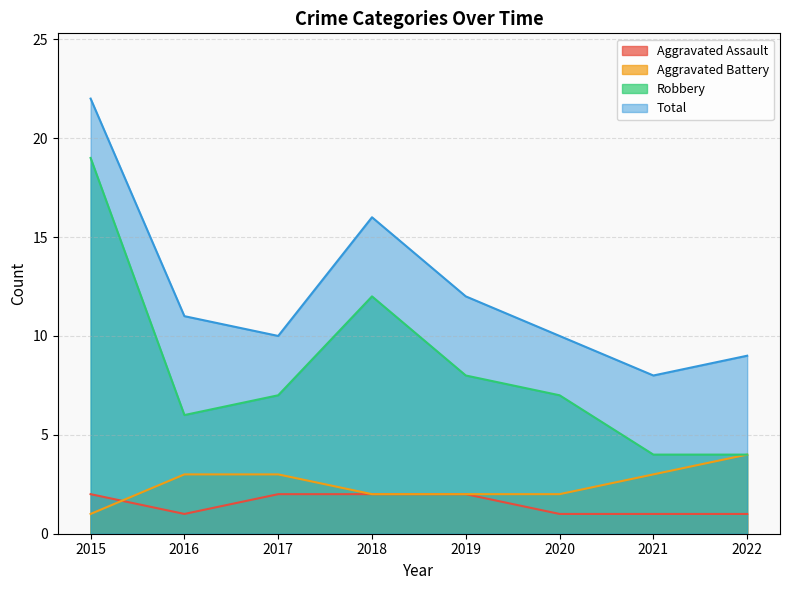

Reading left to right, list all the values displayed in this chart.

Aggravated Assault: 2	1	2	2	2	1	1	1
Aggravated Battery: 1	3	3	2	2	2	3	4
Robbery: 19	6	7	12	8	7	4	4
Total: 22	11	10	16	12	10	8	9